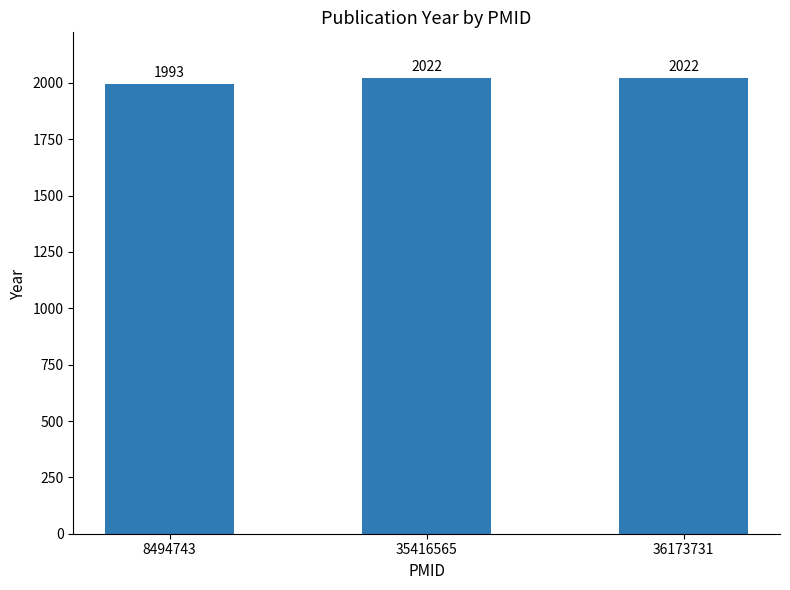

What is the greatest value displayed?

2022